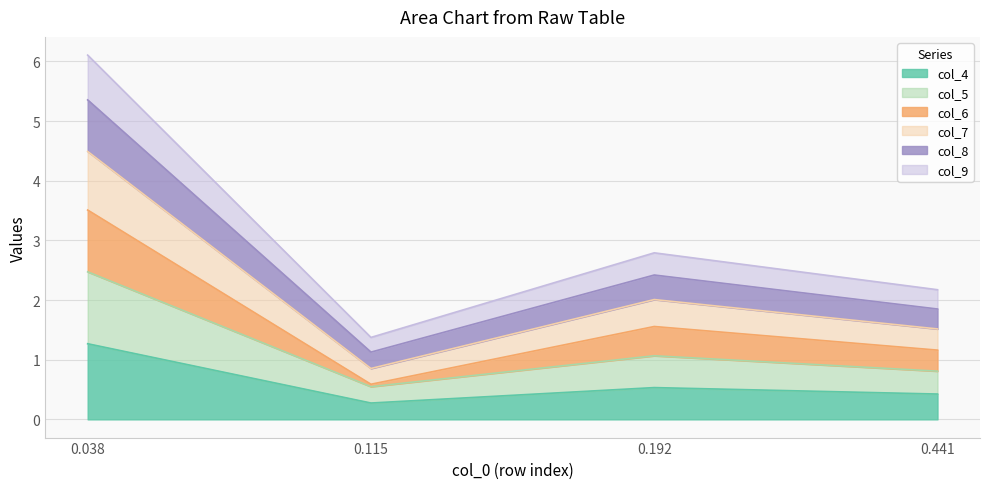

Does the chart display data point markers on the line(s)?

No